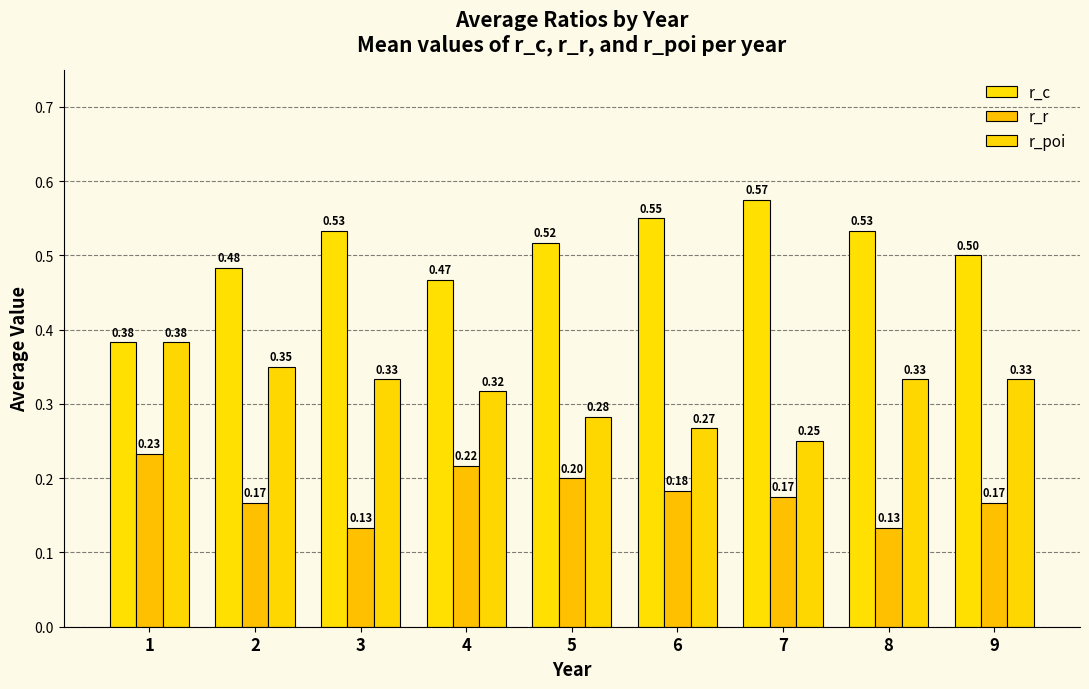

What is the spread (max minus min) of values at 9?

0.3